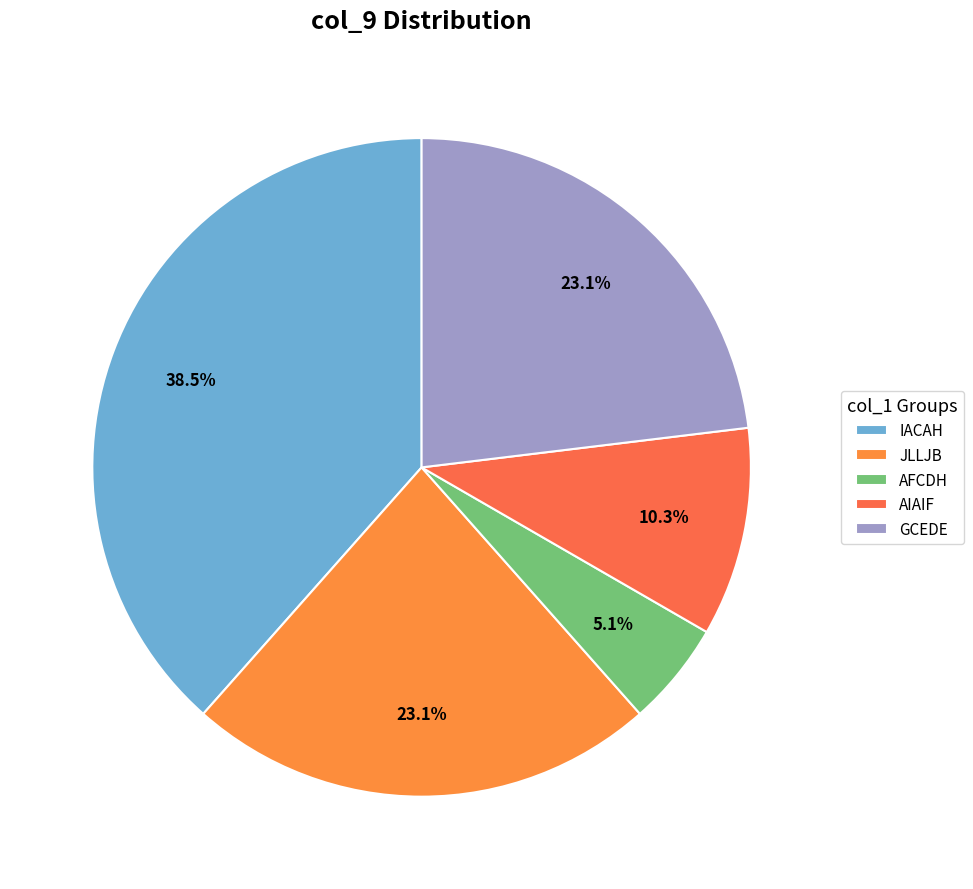

How many segments does this pie chart have?

5